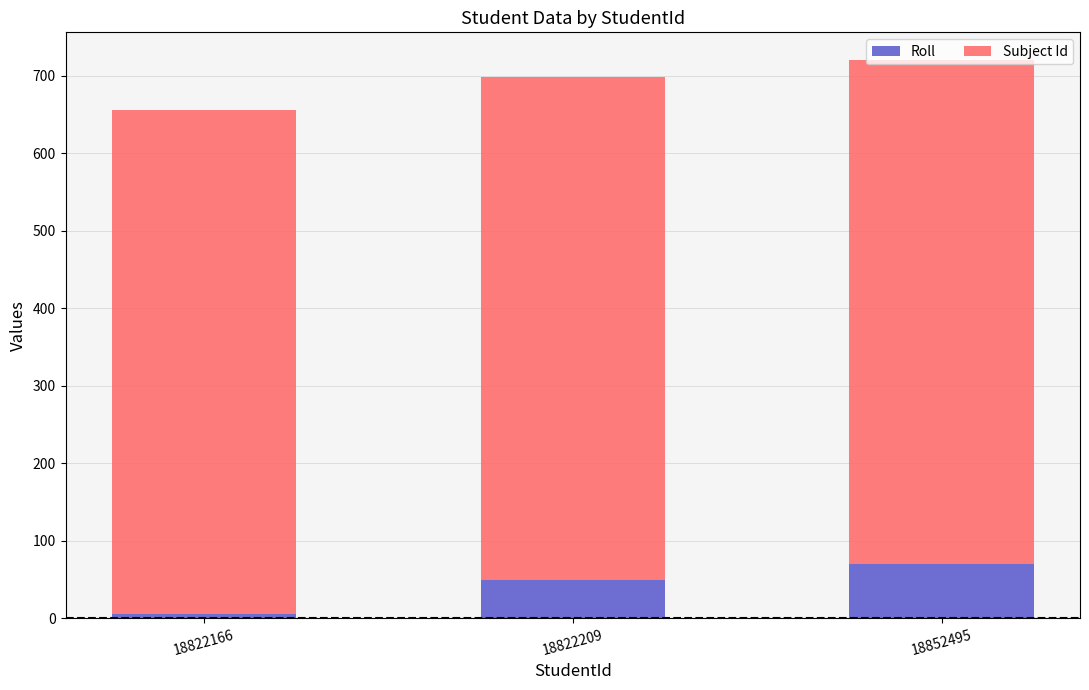

The Roll series shows 6 at 18822166. True or false?

True